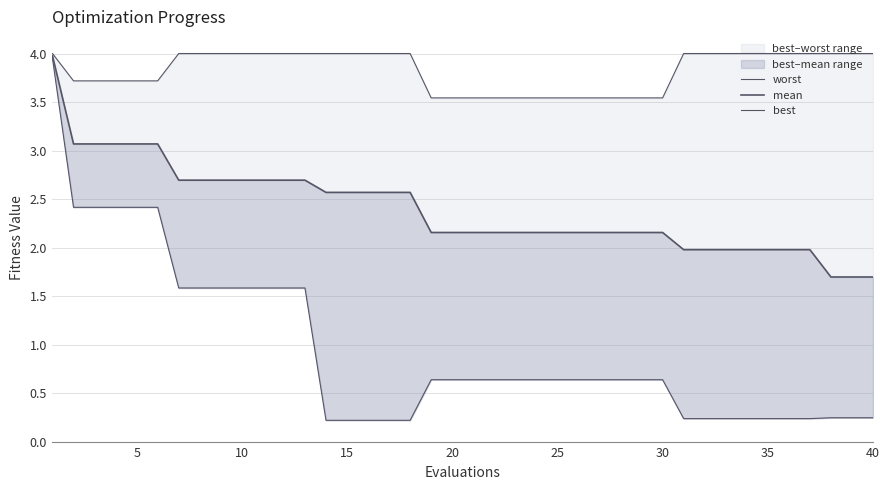

What is the difference between the maximum and second lowest values in the worst series?

0.5